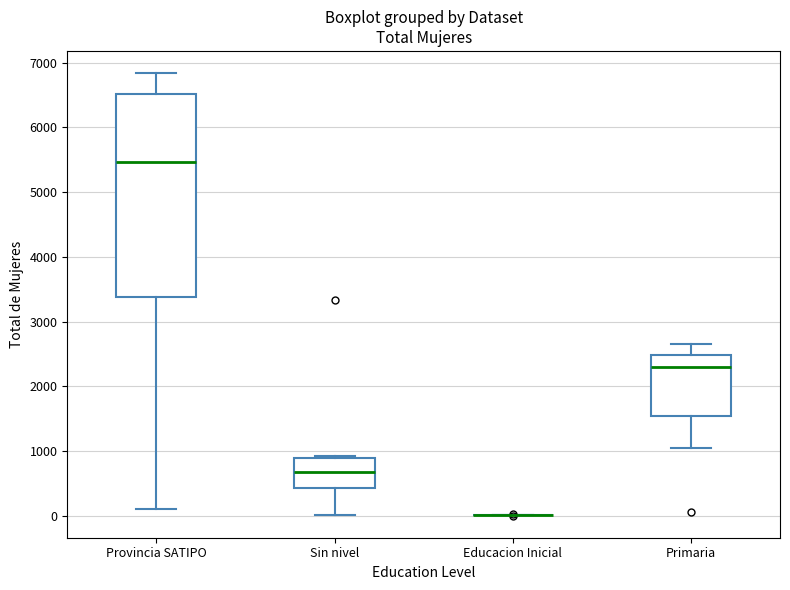

Where is the lower edge of the box for Provincia SATIPO on the y-axis? The values are not printed on the chart, so give them approximately, as read against the axis.

3400